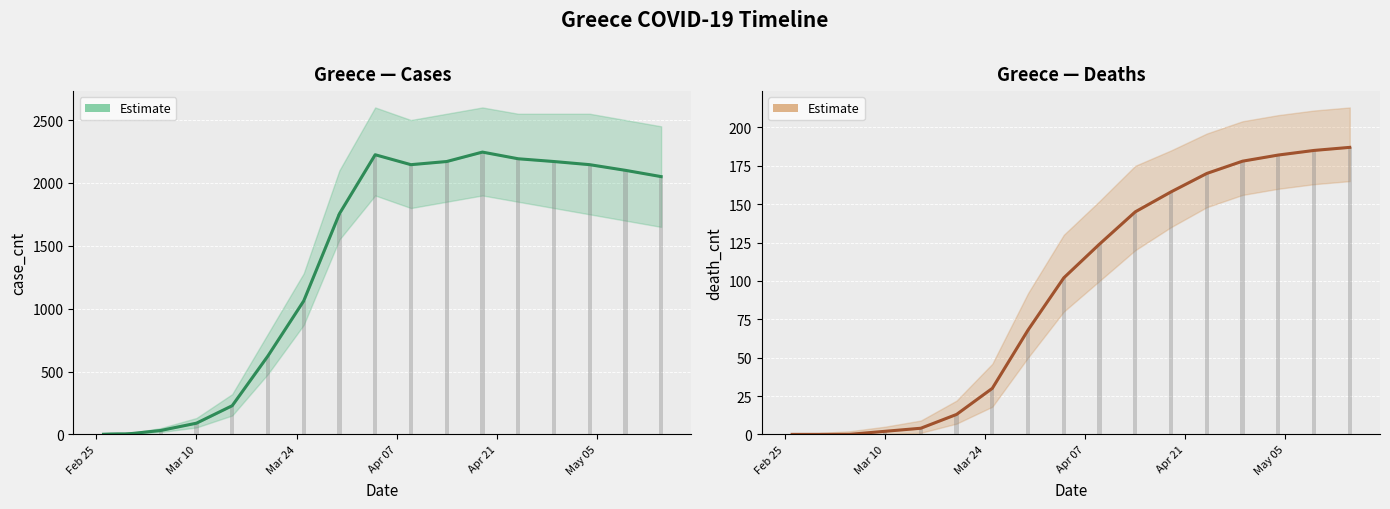

How many positive values are there?

14